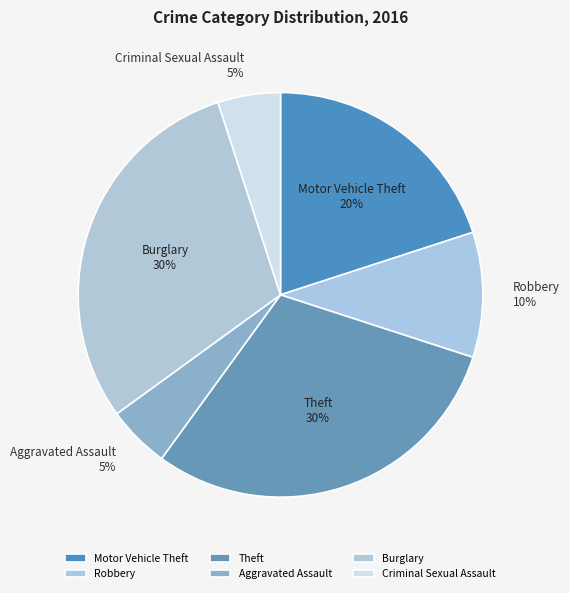

Count the number of slices in the pie.

6